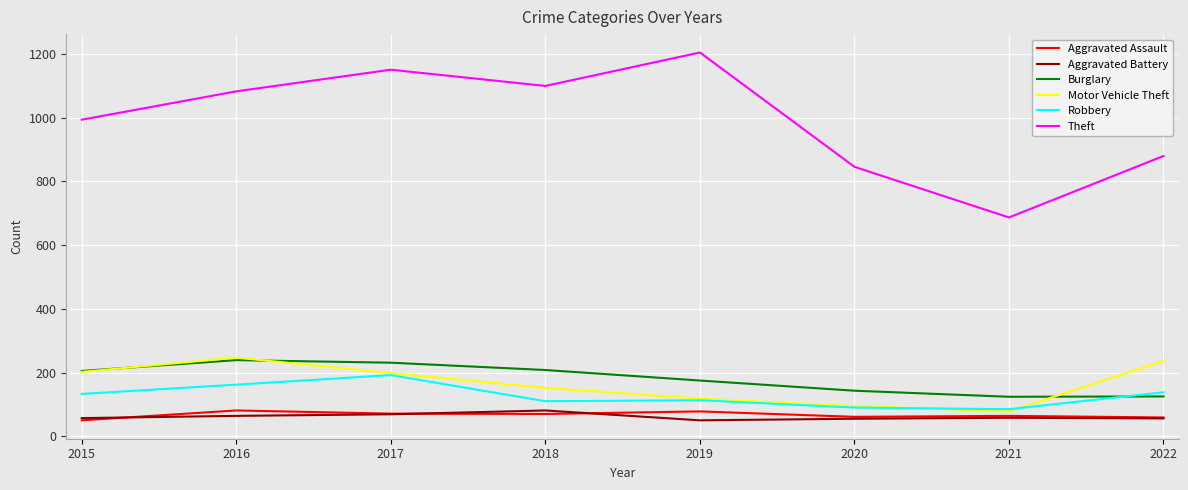

What is the greatest value displayed?

1205